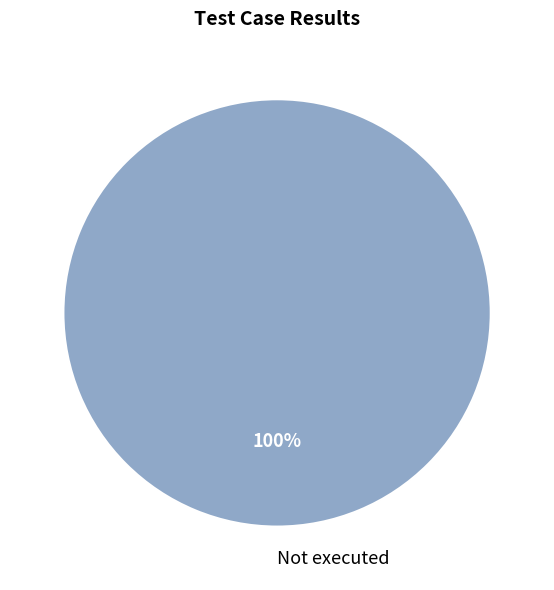

Is it true that Not executed is 100% of the pie?

True